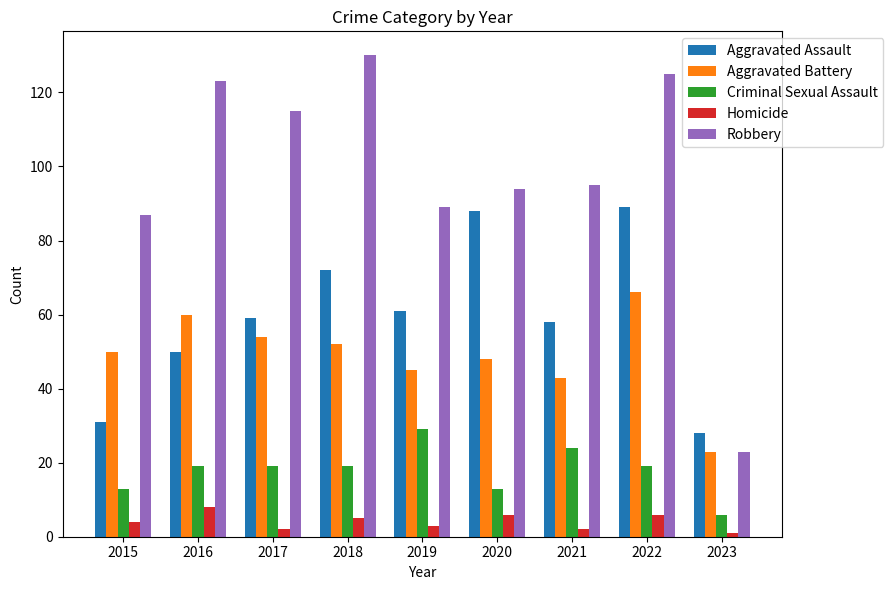

What is the value of the Homicide bar at the 4th from the left?

5